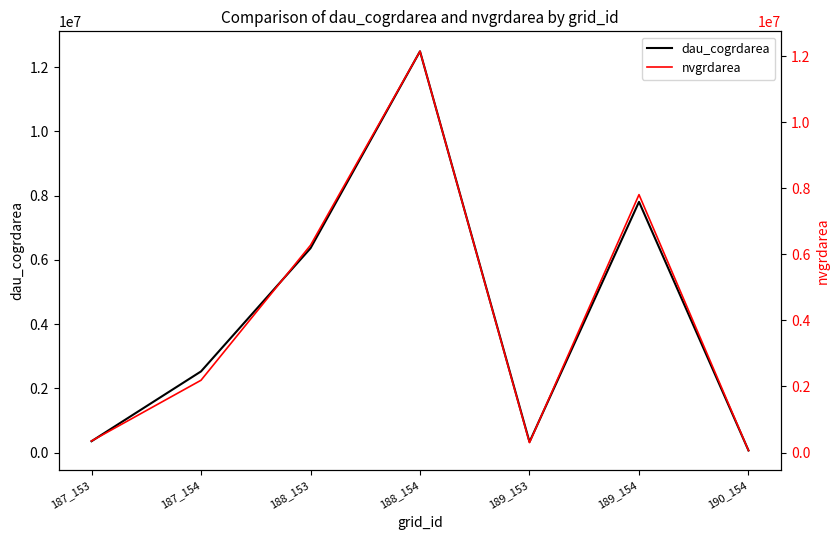

Between 189_153 and 187_153, which is larger?

187_153